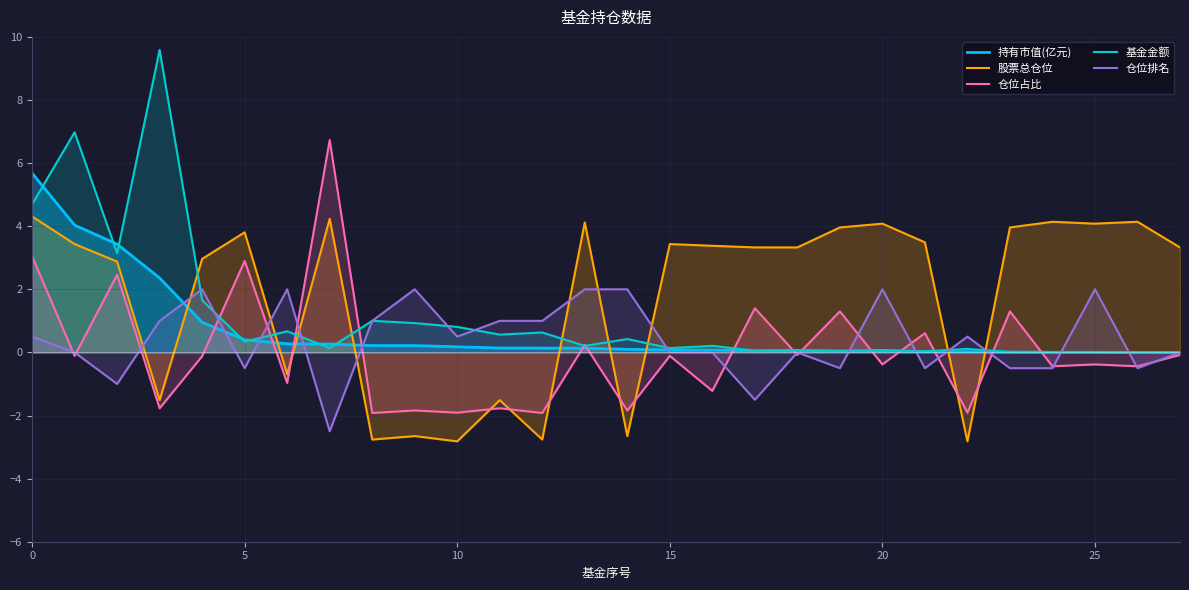

True or false: 基金金额 and 股票总仓位 cross at least once.

True